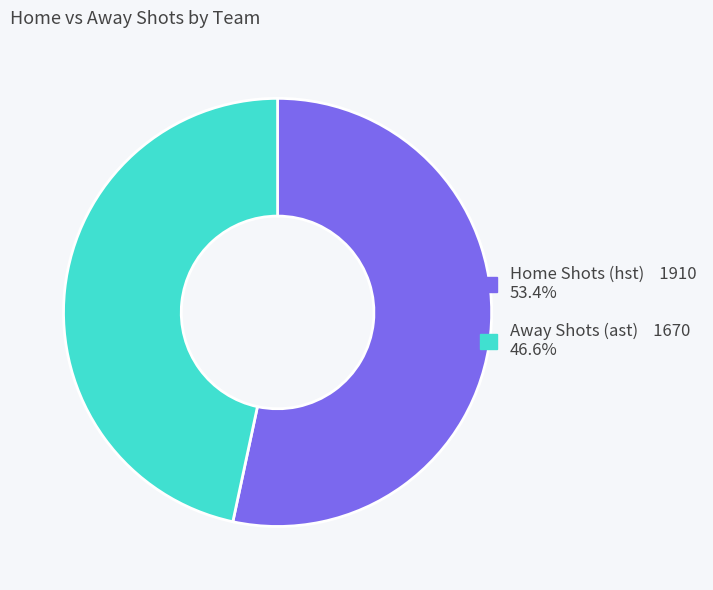

Is there a majority slice in this chart?

Yes